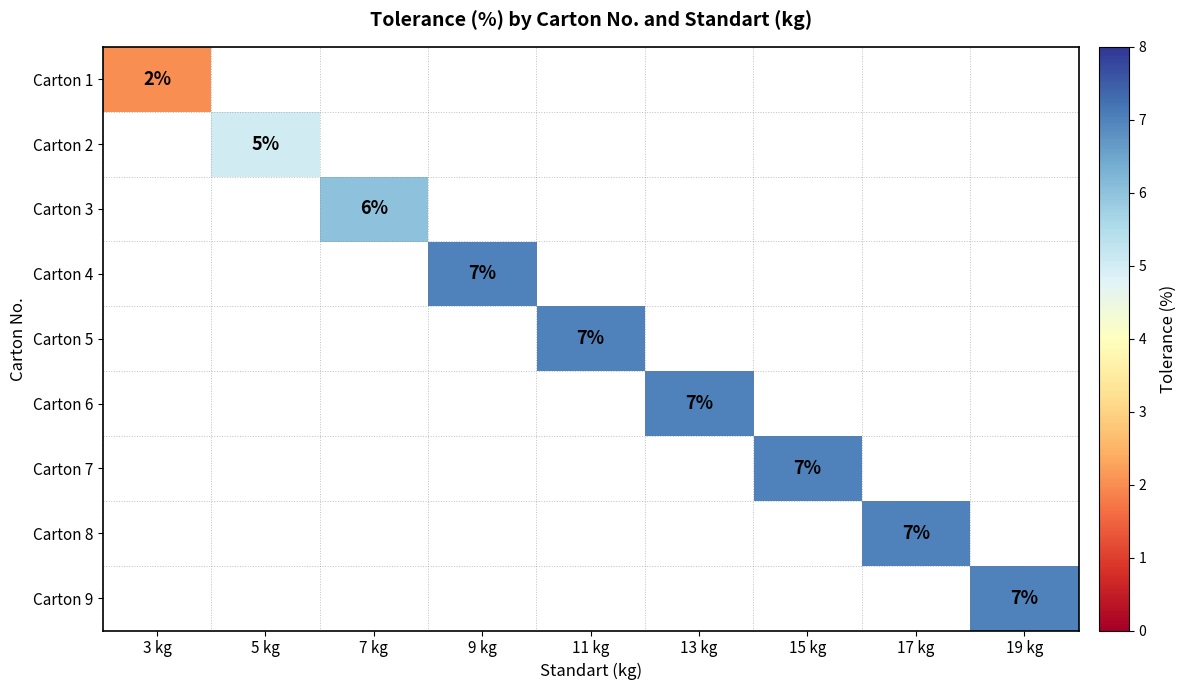

The Carton 3 series shows 4 at 7 kg. True or false?

False